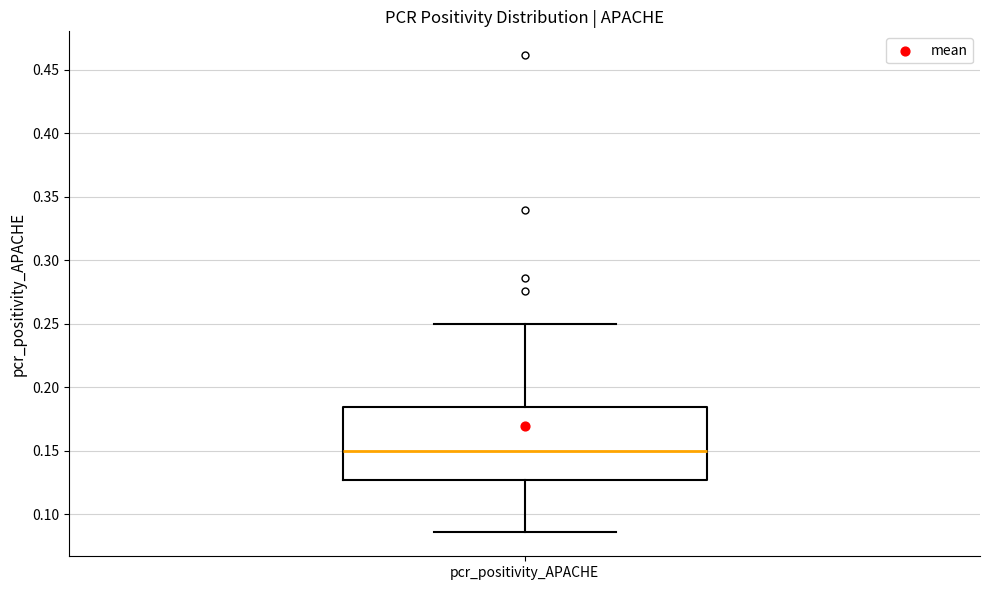

Where is the upper edge of the box for pcr_positivity_APACHE on the y-axis? The values are not printed on the chart, so give them approximately, as read against the axis.

0.185